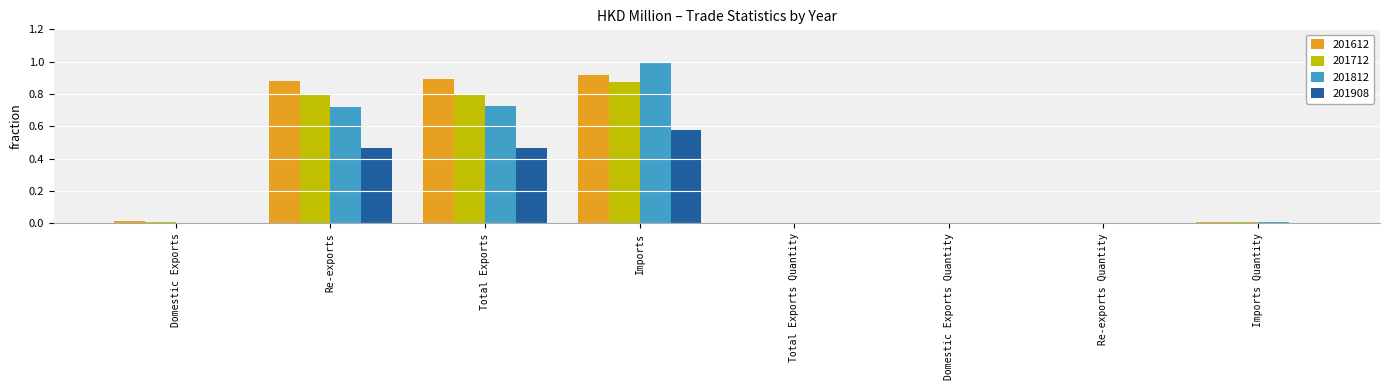

What is the greatest value displayed?

1.0